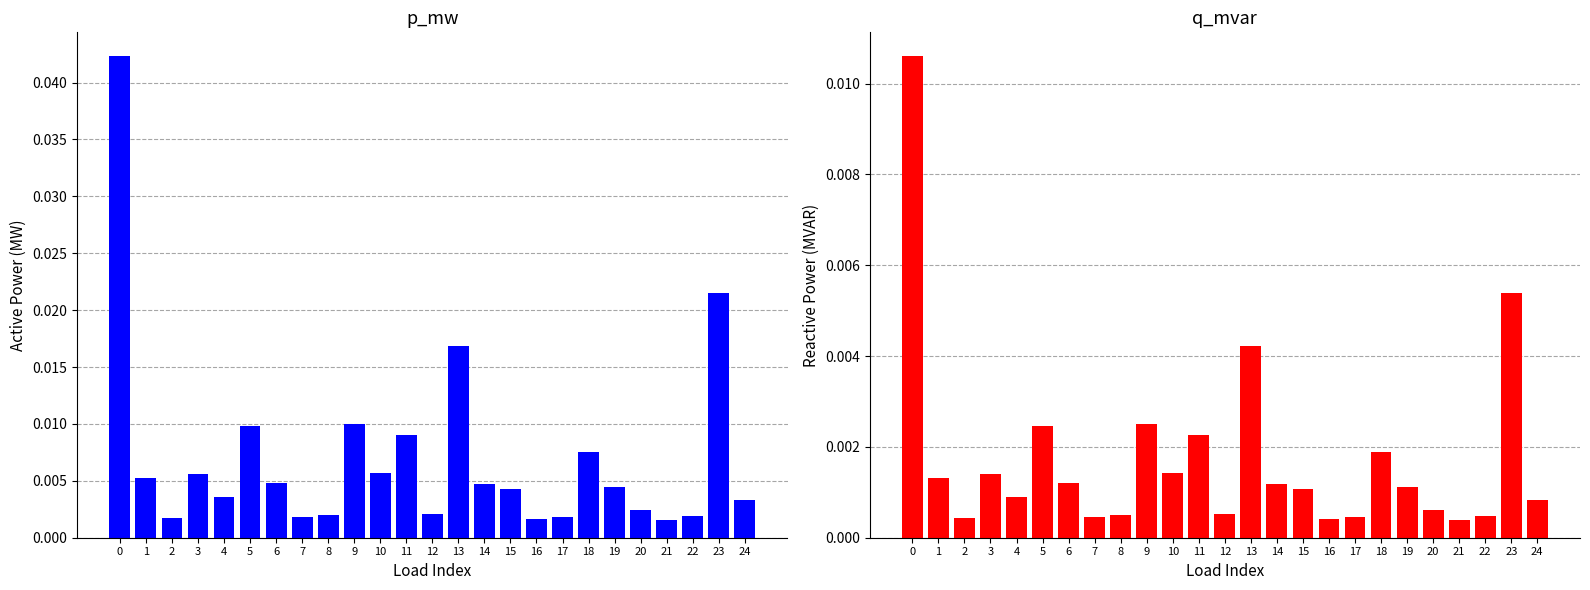

Is it true that p_mw equals 0.0 at 4?

False